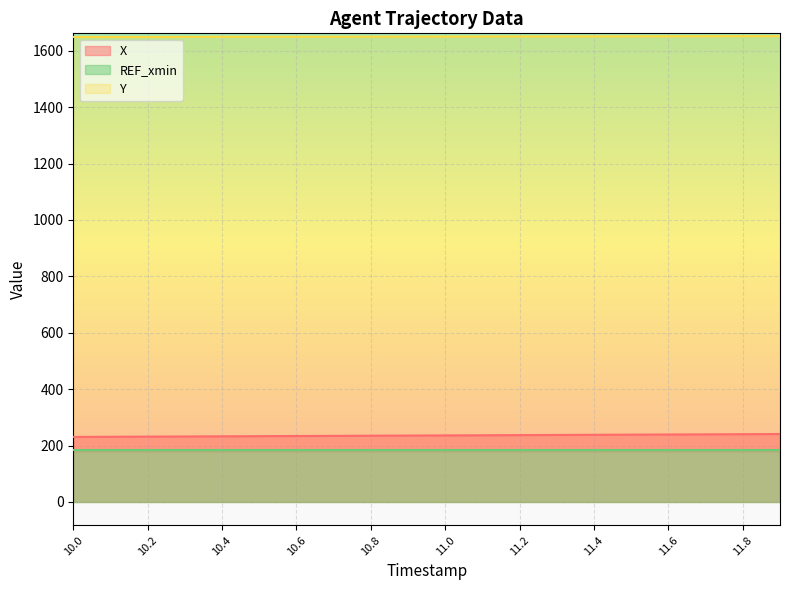

The value of Y at 10.0 is 1649.1. True or false?

True